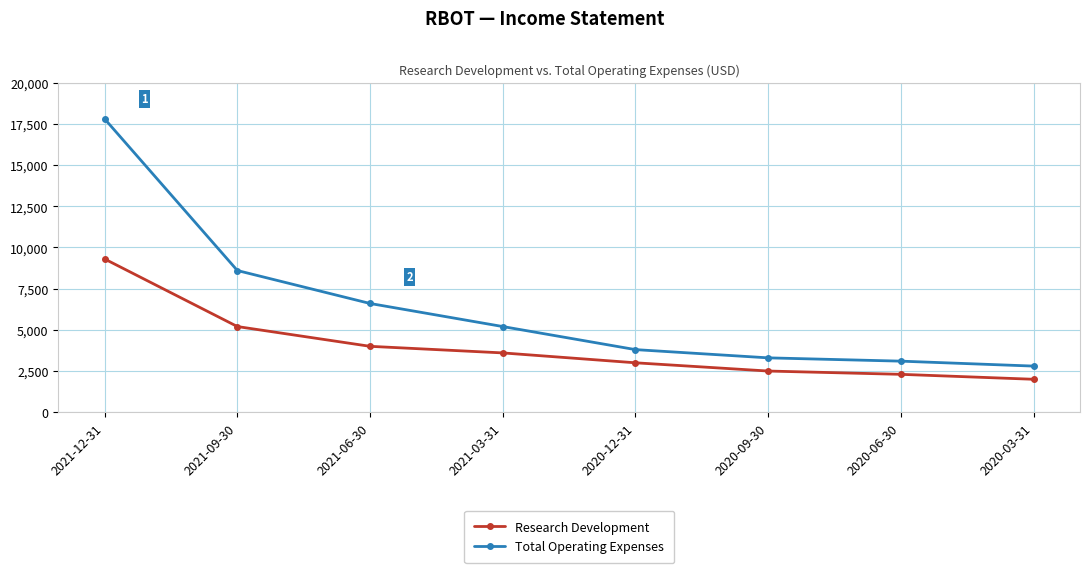

Rank the series by their average value, from lowest to highest.

Research Development, Total Operating Expenses